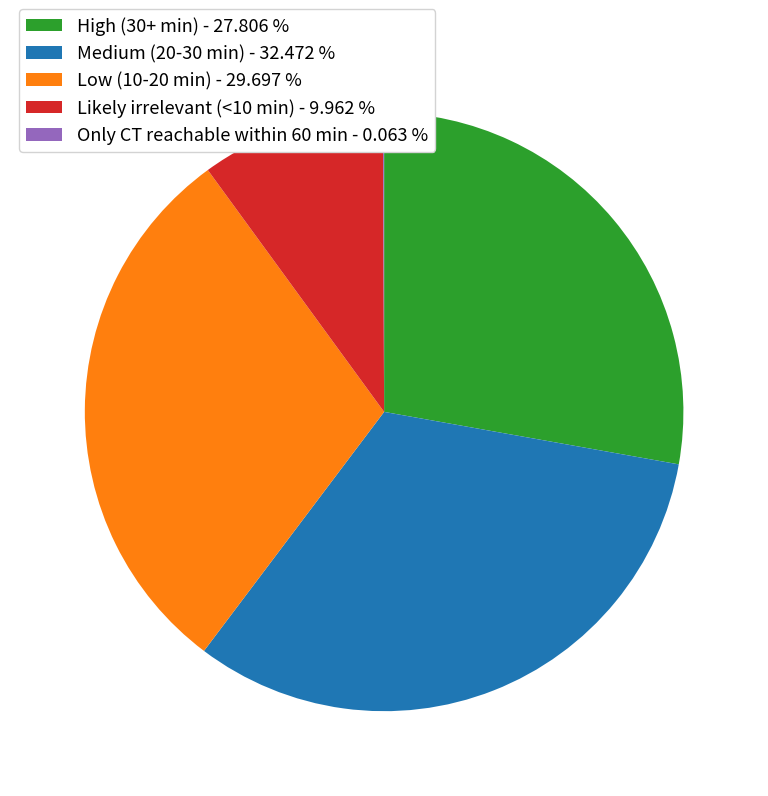

True or false: Low (10-20 min) accounts for 30% of the total.

True